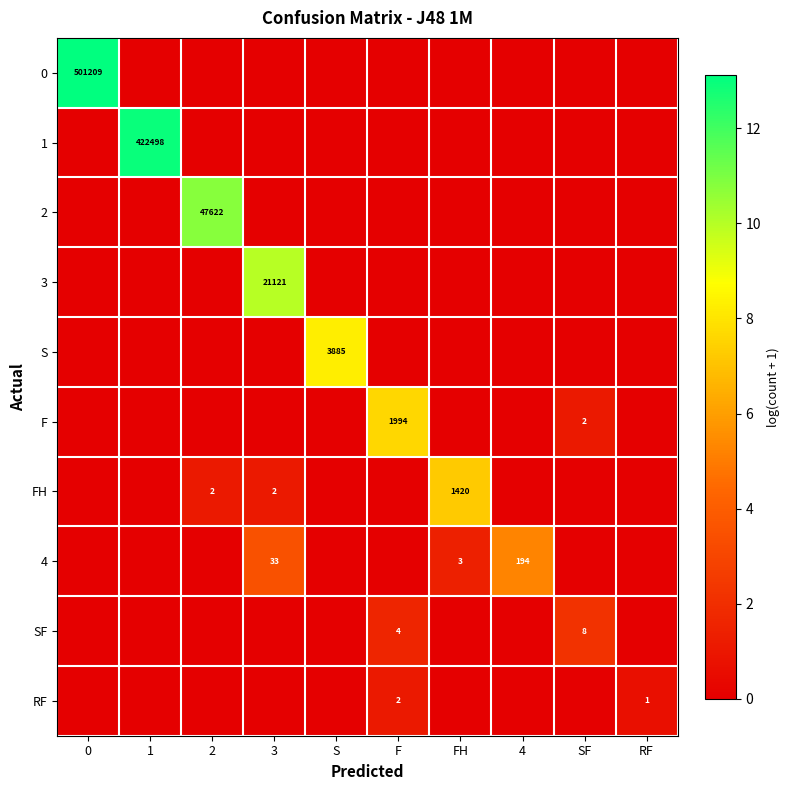

What is the spread (max minus min) of values at FH?

7.3